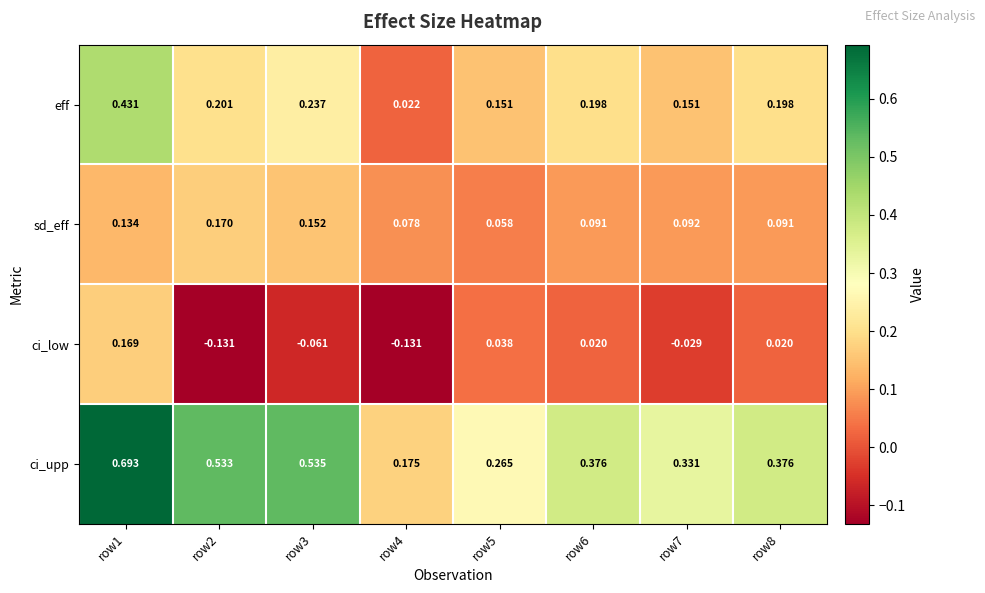

Which series has the widest spread of values?

ci_upp